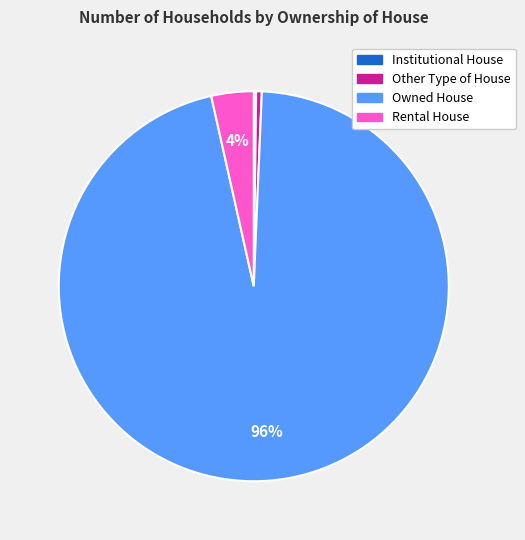

True or false: Rental House accounts for 4% of the total.

True